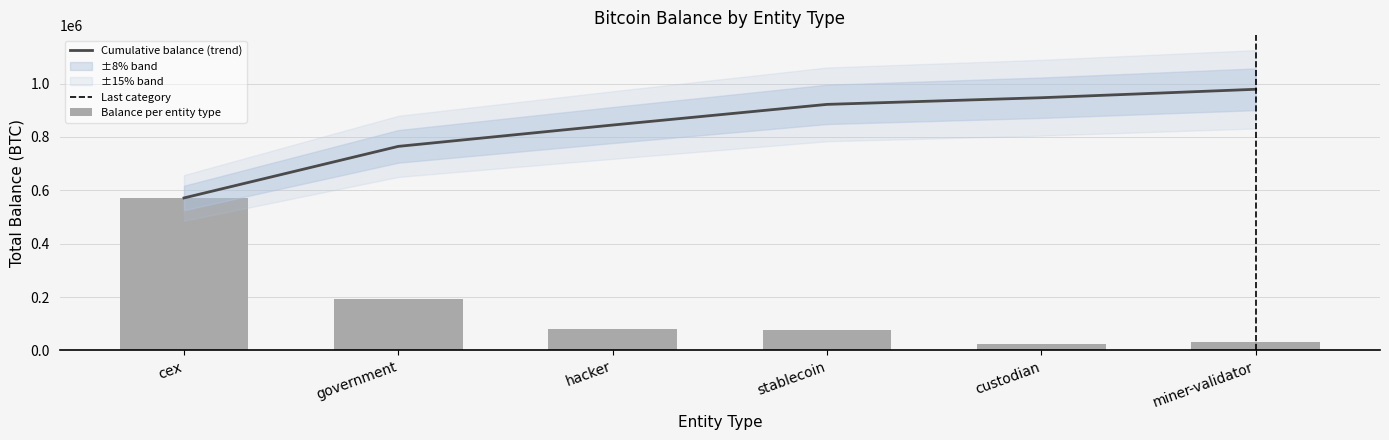

Which label corresponds to the largest value in the chart?

cex